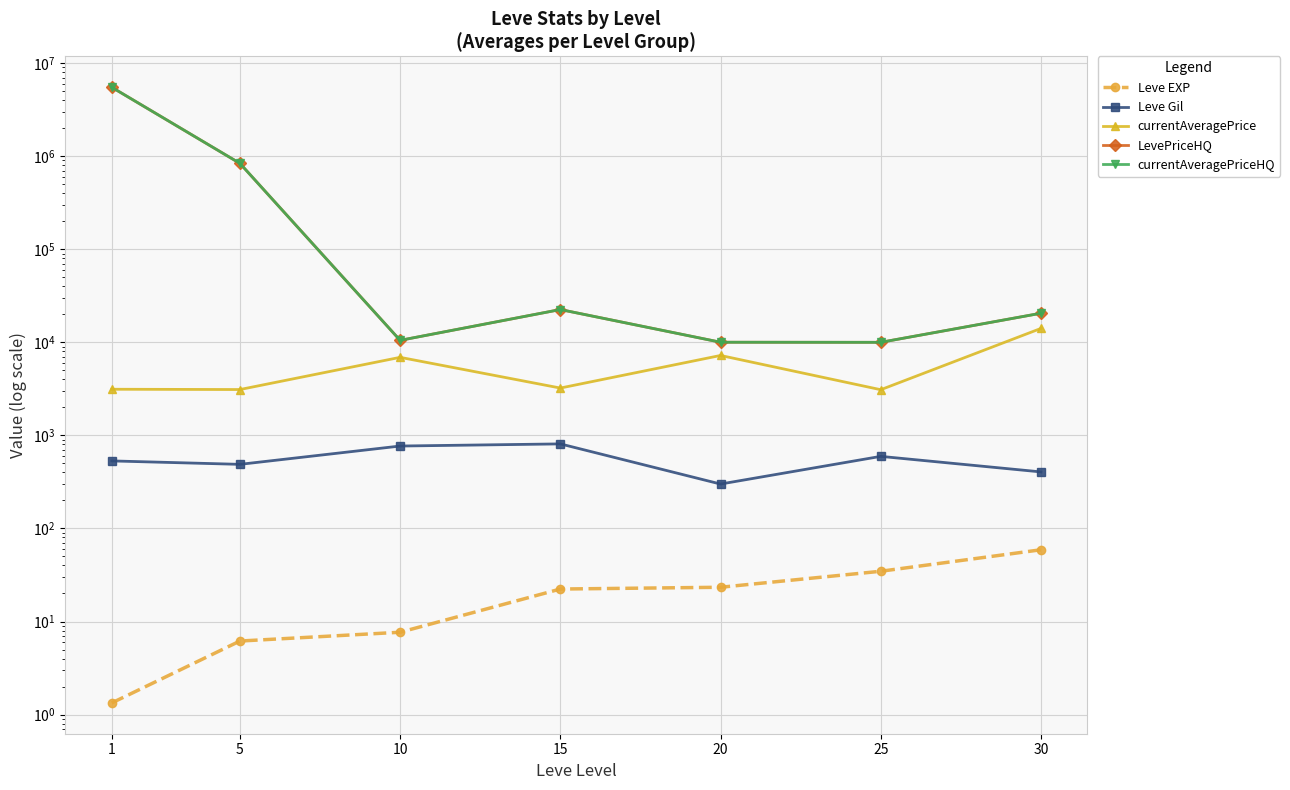

At which label is LevePriceHQ closest to 2757151?

5